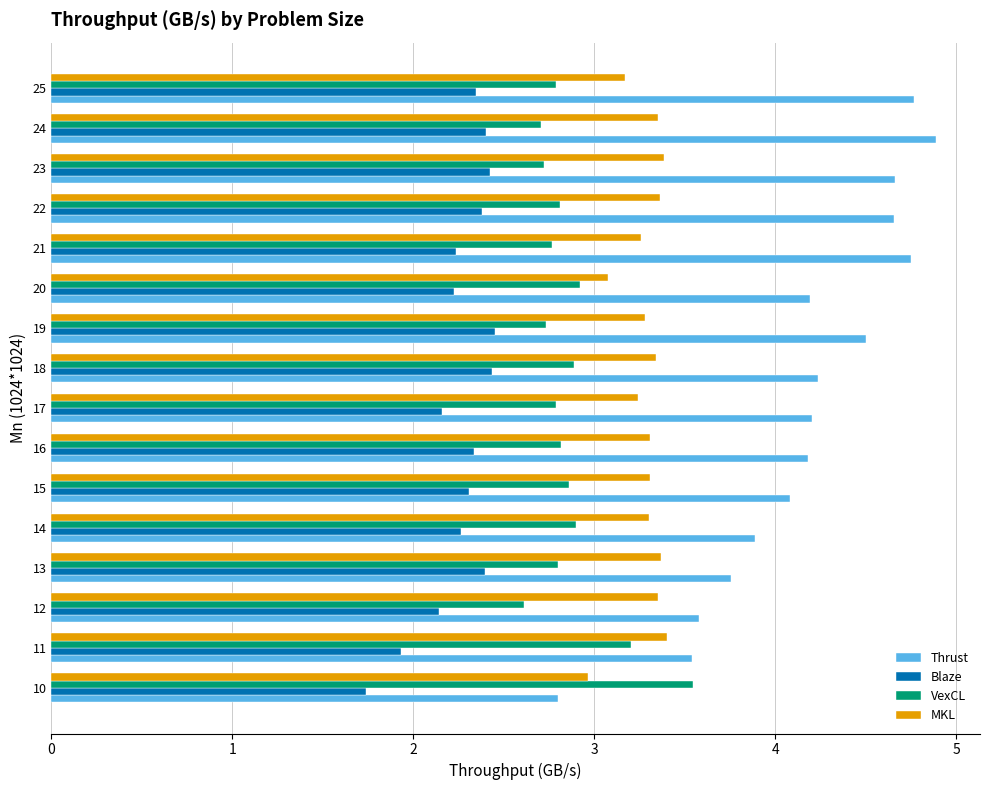

Rank the series by their average value, from highest to lowest.

Thrust, MKL, VexCL, Blaze